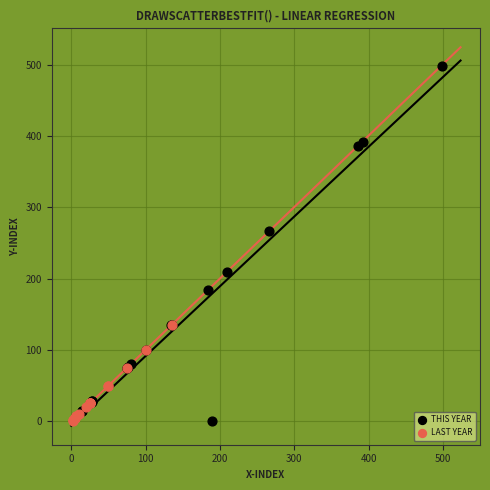

Which series reaches the maximum Y coordinate?

THIS YEAR